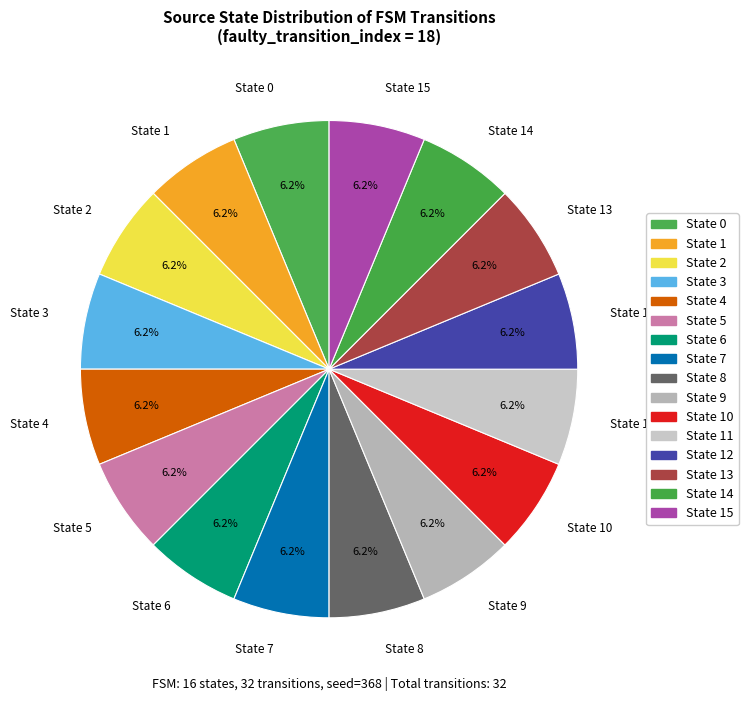

What is the total percentage of State 7 and State 11?

12.5%